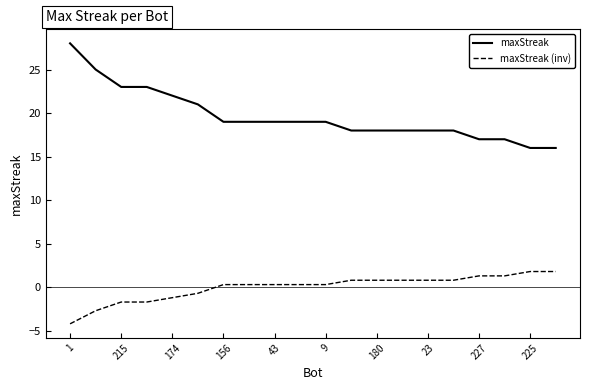

Which series has the widest spread of values?

maxStreak